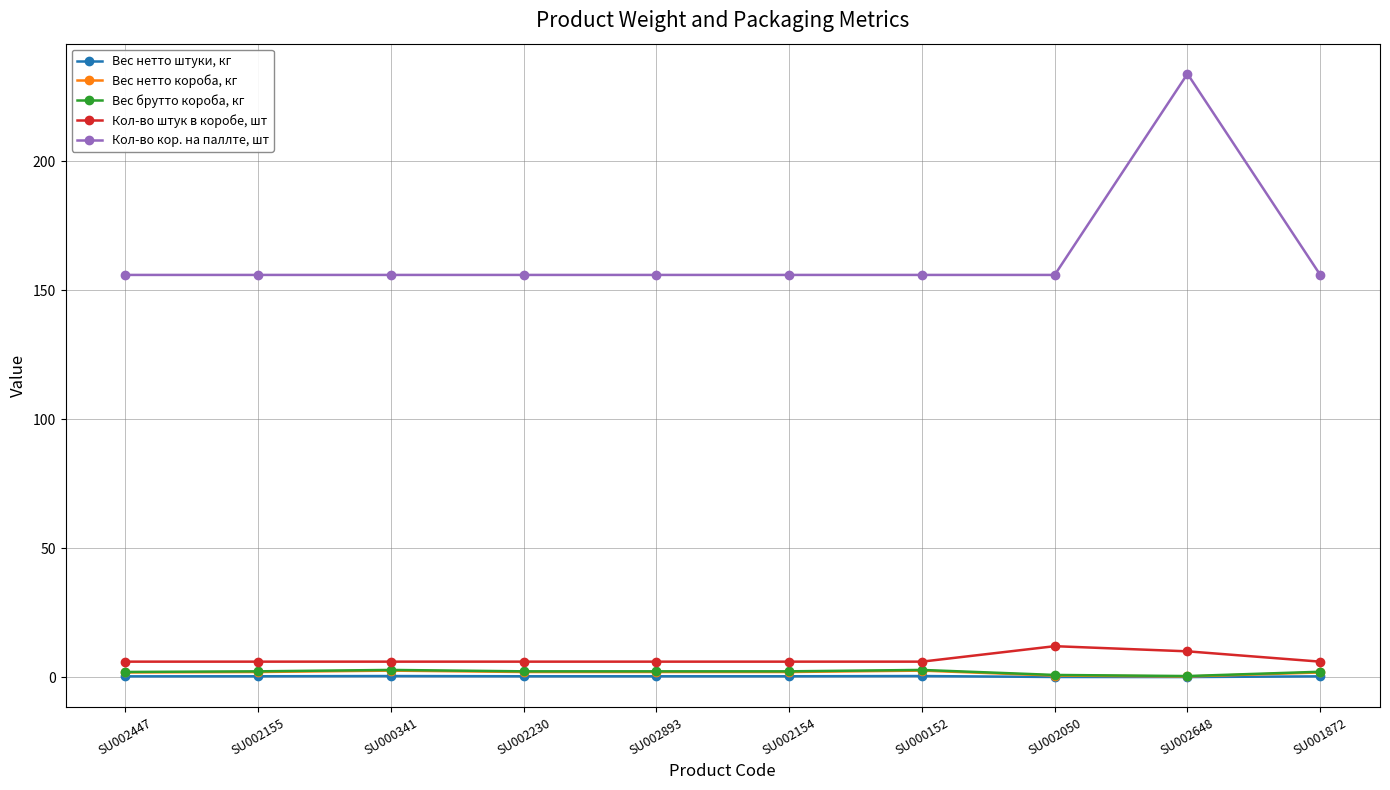

At SU002893, list the series in order from largest to smallest.

Кол-во кор. на паллте, шт, Кол-во штук в коробе, шт, Вес брутто короба, кг, Вес нетто короба, кг, Вес нетто штуки, кг